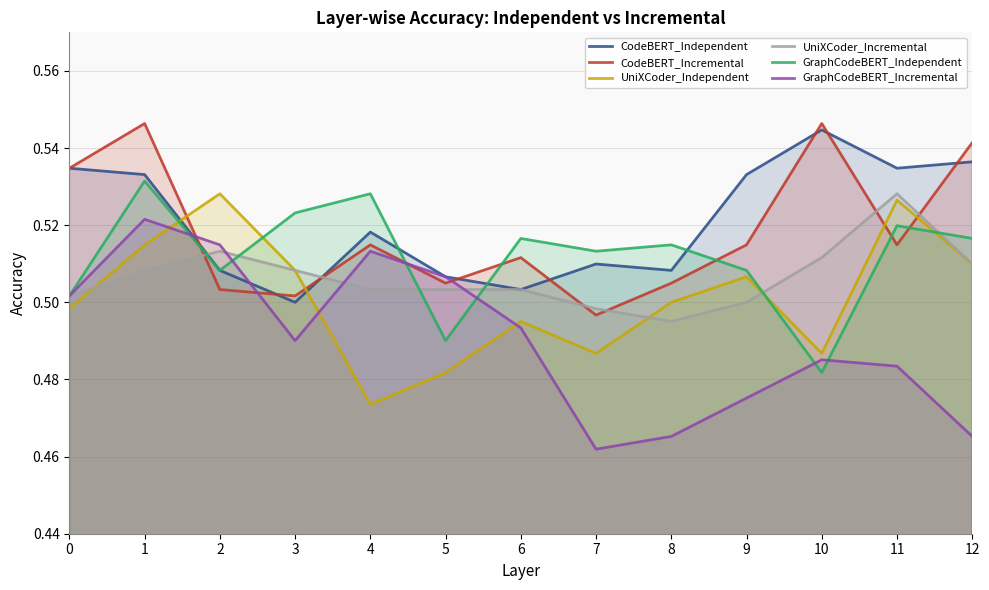

List the labels in order of GraphCodeBERT_Independent value, largest first.

1, 4, 3, 11, 6, 12, 8, 7, 2, 9, 0, 5, 10